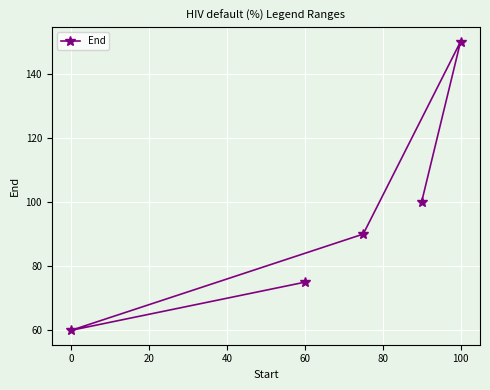

At which category does the chart reach its peak across all series?

100